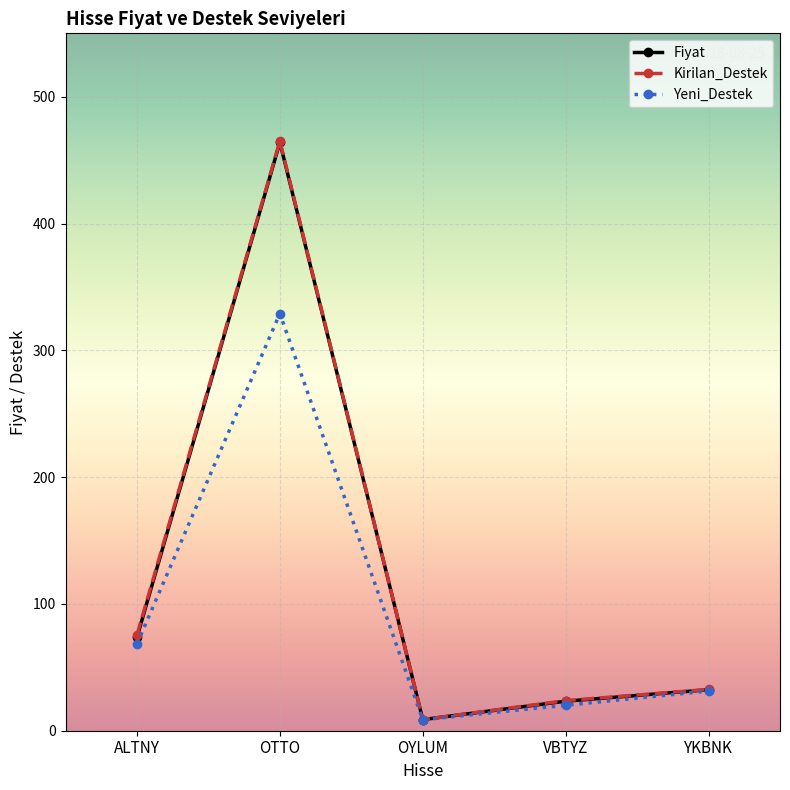

What position from the right is ALTNY?

5